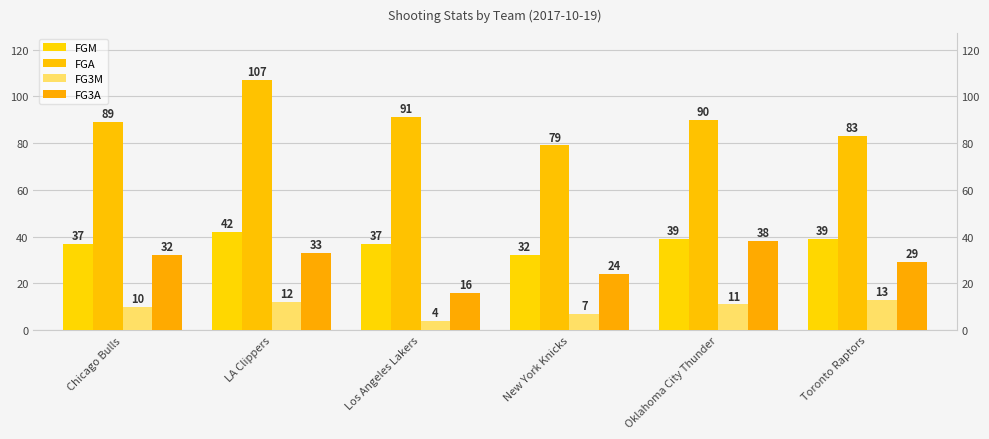

Does the chart contain stacked bars?

No